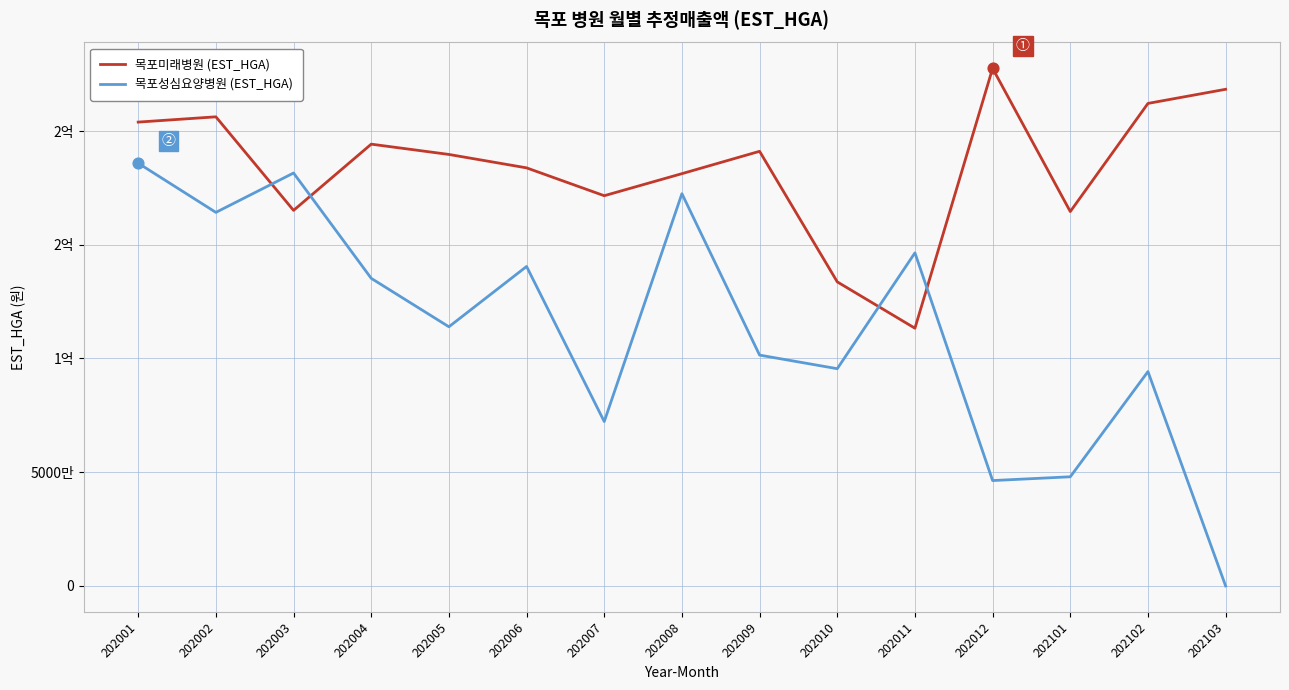

What are all the series names shown in the legend?

목포미래병원 (EST_HGA), 목포성심요양병원 (EST_HGA)